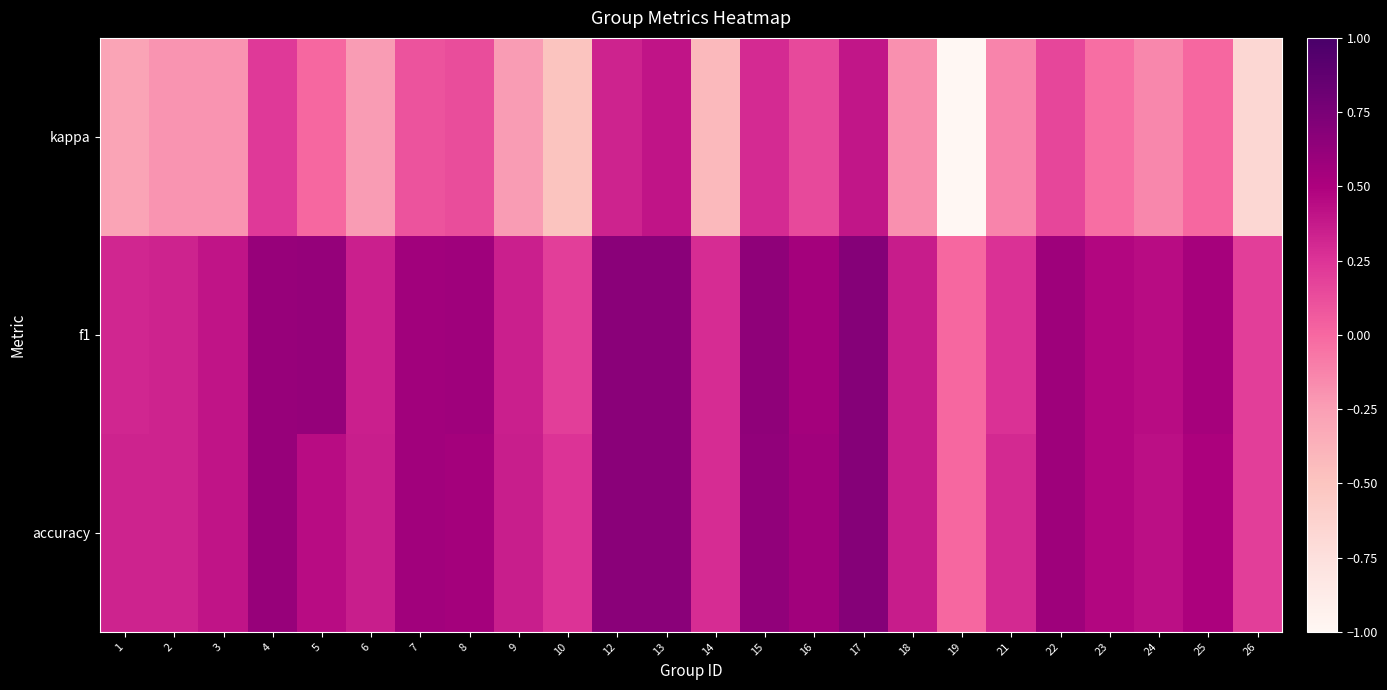

Rank the series by their maximum value, from highest to lowest.

accuracy, f1, kappa